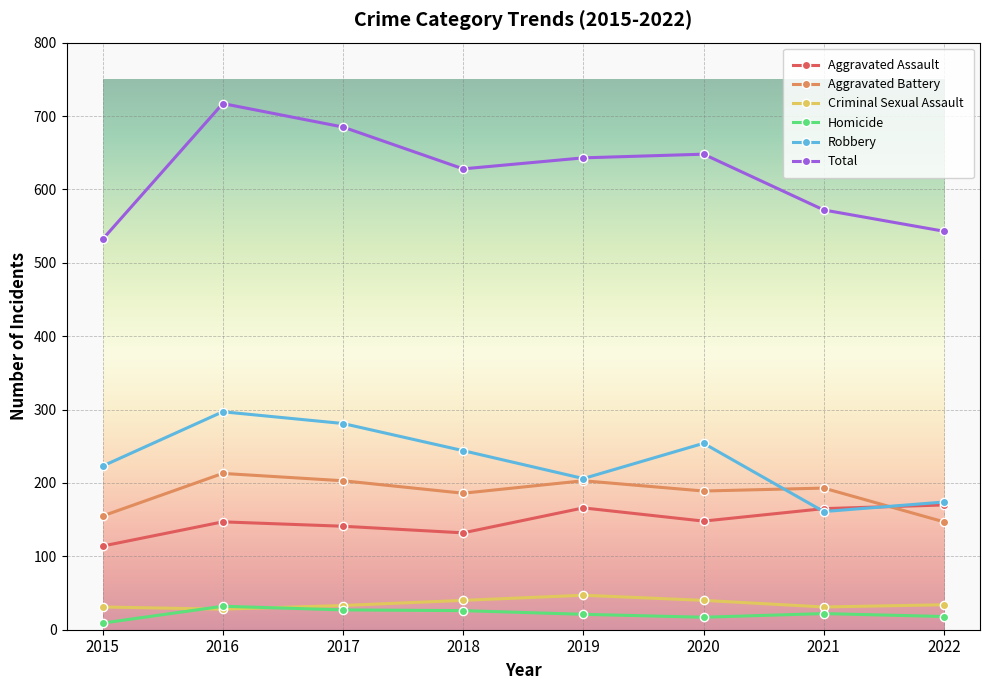

The value of Robbery at 2022 is 174. True or false?

True